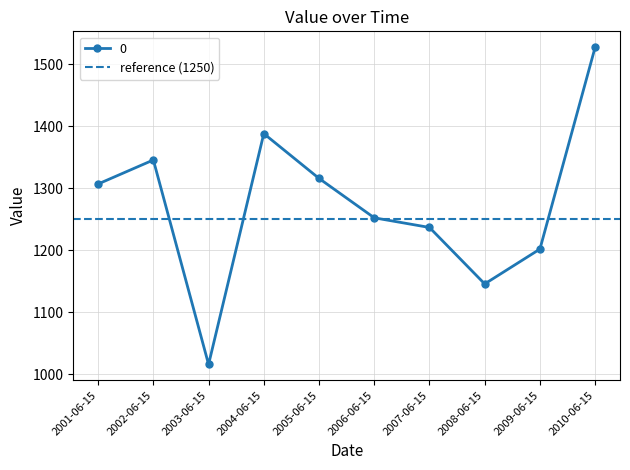

Reading left to right, what are all the values shown in this chart?

1306.9	1345.6	1016.0	1388.2	1315.9	1252.4	1236.8	1145.8	1202.0	1527.5